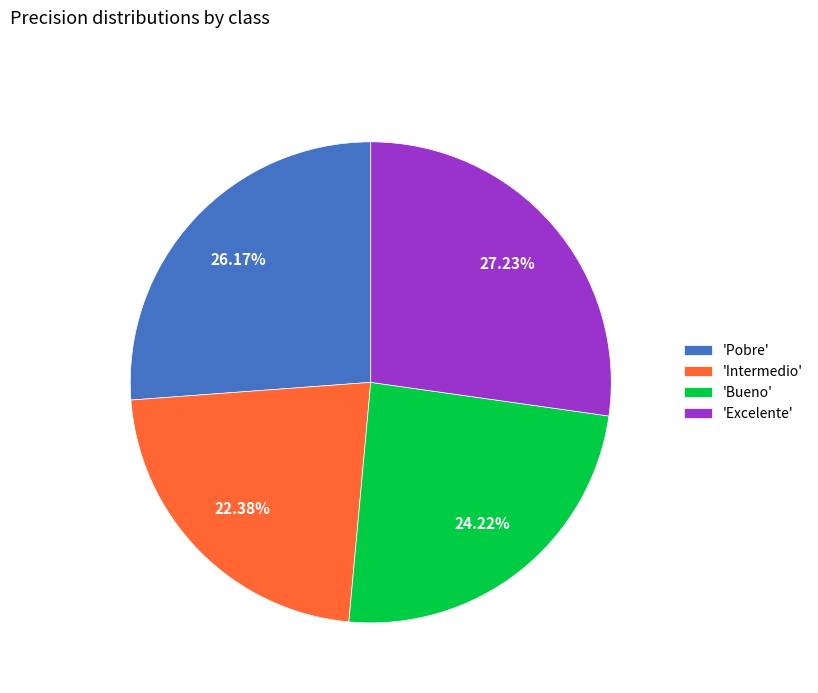

Rank the categories by value from highest to lowest.

'Excelente', 'Pobre', 'Bueno', 'Intermedio'